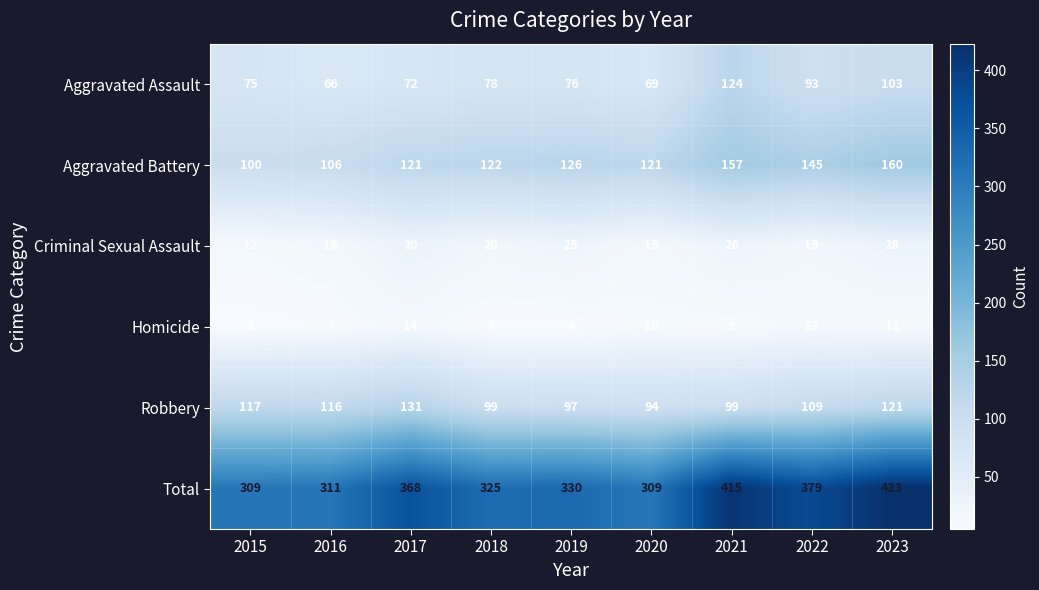

True or false: Homicide has a value of 4 at 2018.

False